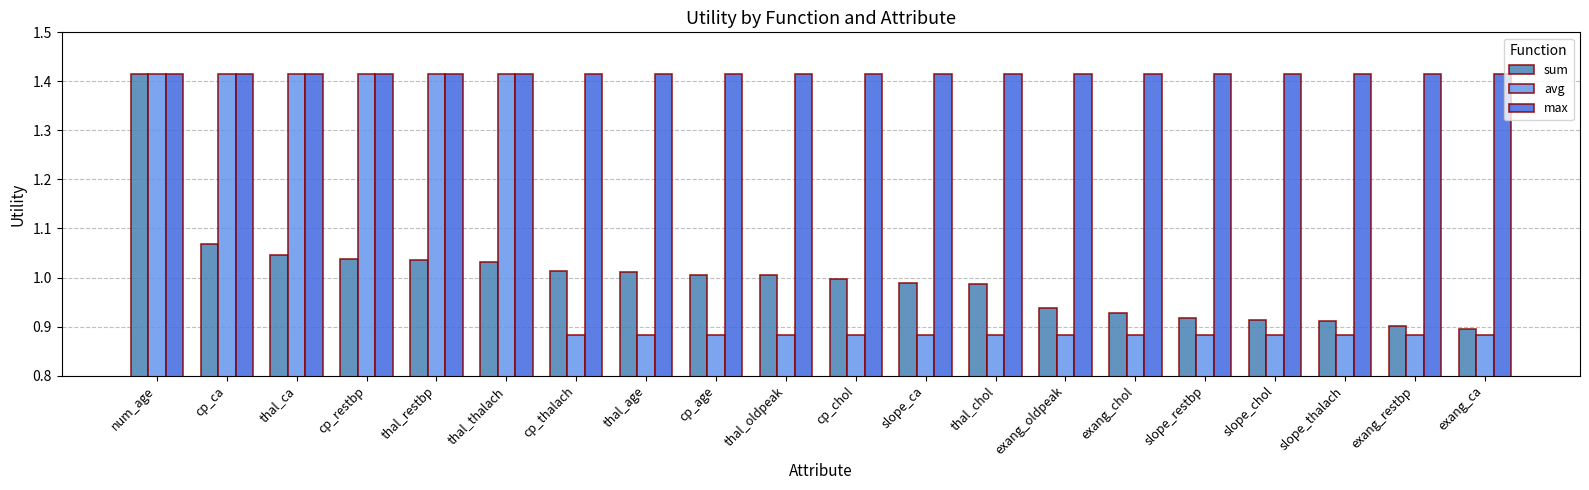

What is the difference between the highest and lowest values at thal_age?

0.5